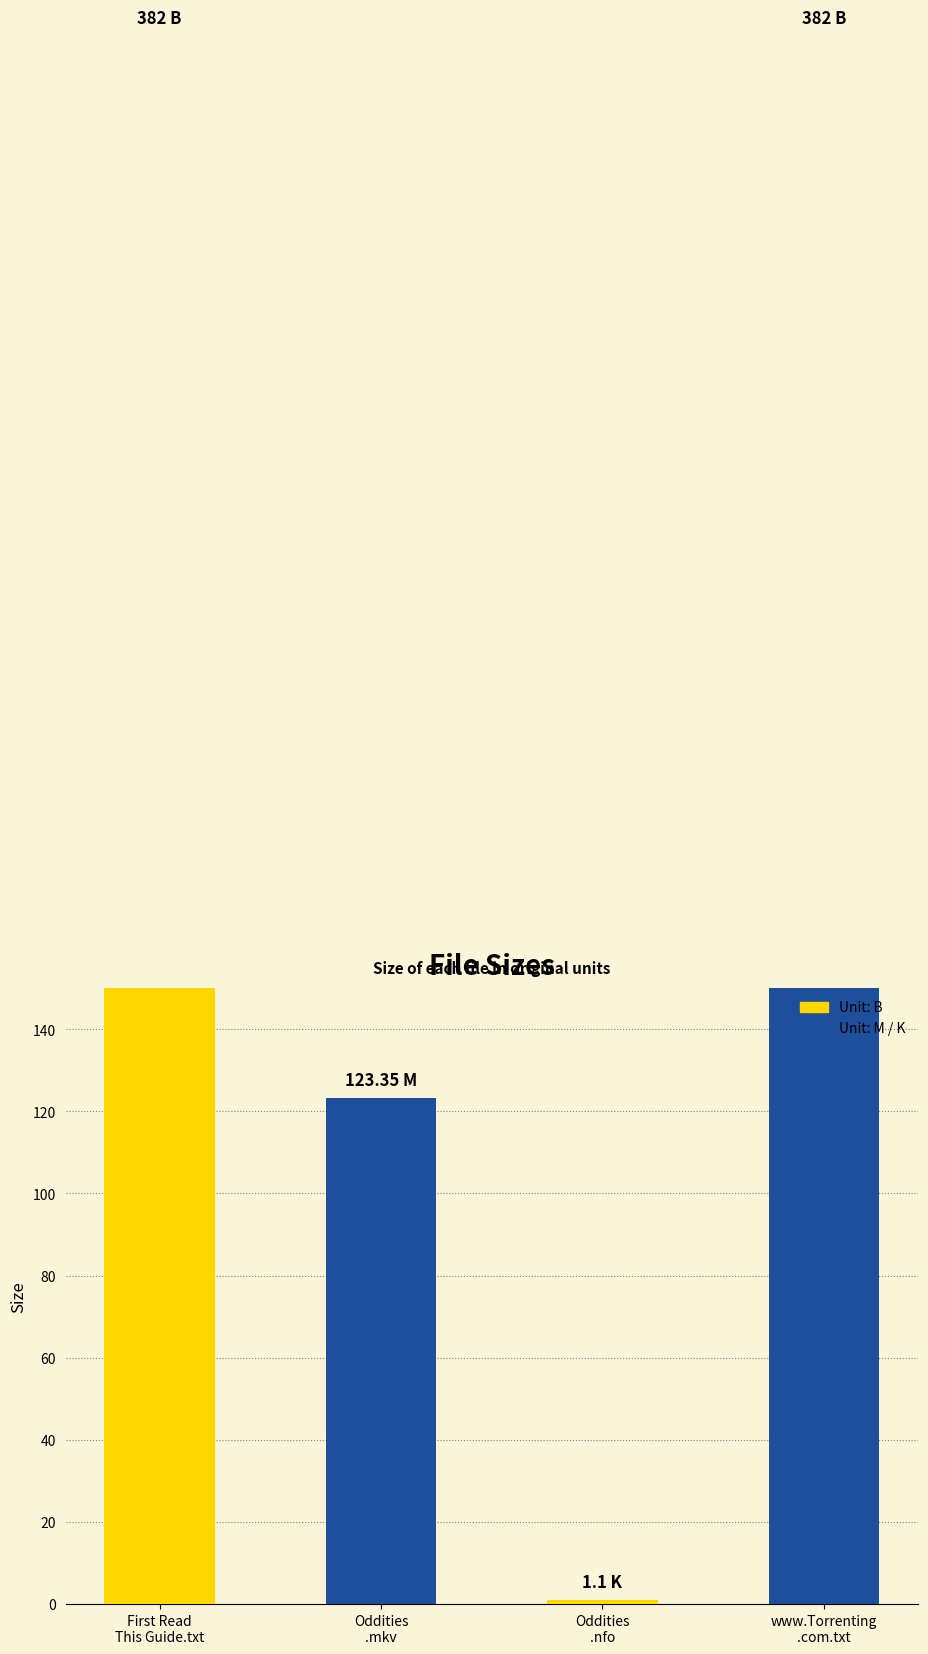

Reading left to right, extract all data points from this chart.

First Read
This Guide.txt=382.0	Oddities
.mkv=123.3	Oddities
.nfo=1.1	www.Torrenting
.com.txt=382.0